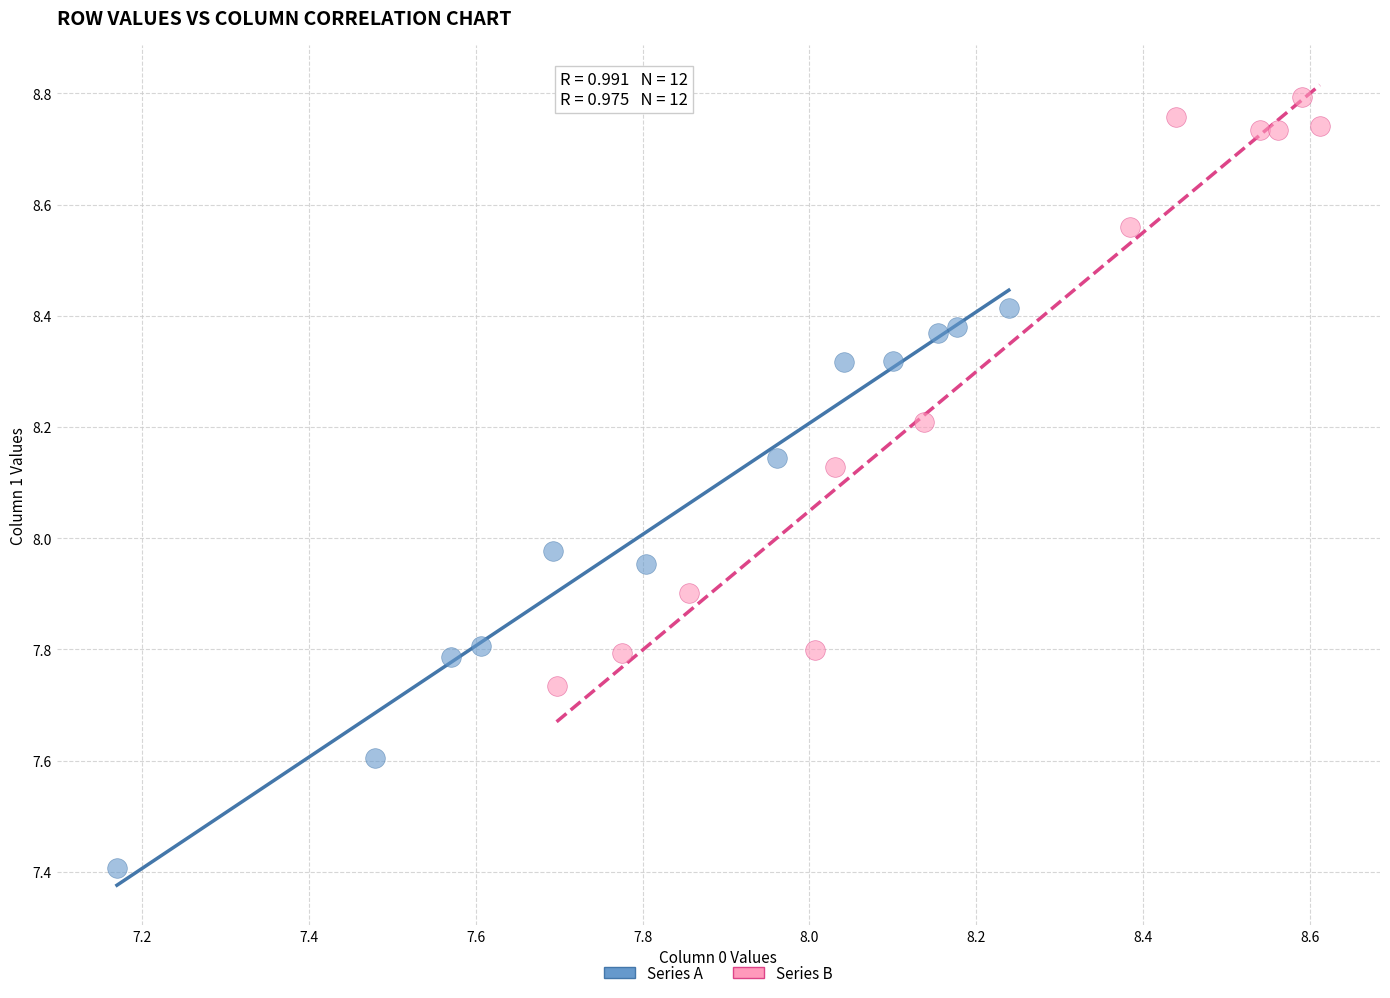

Which series contains the lowest Y value?

Series A